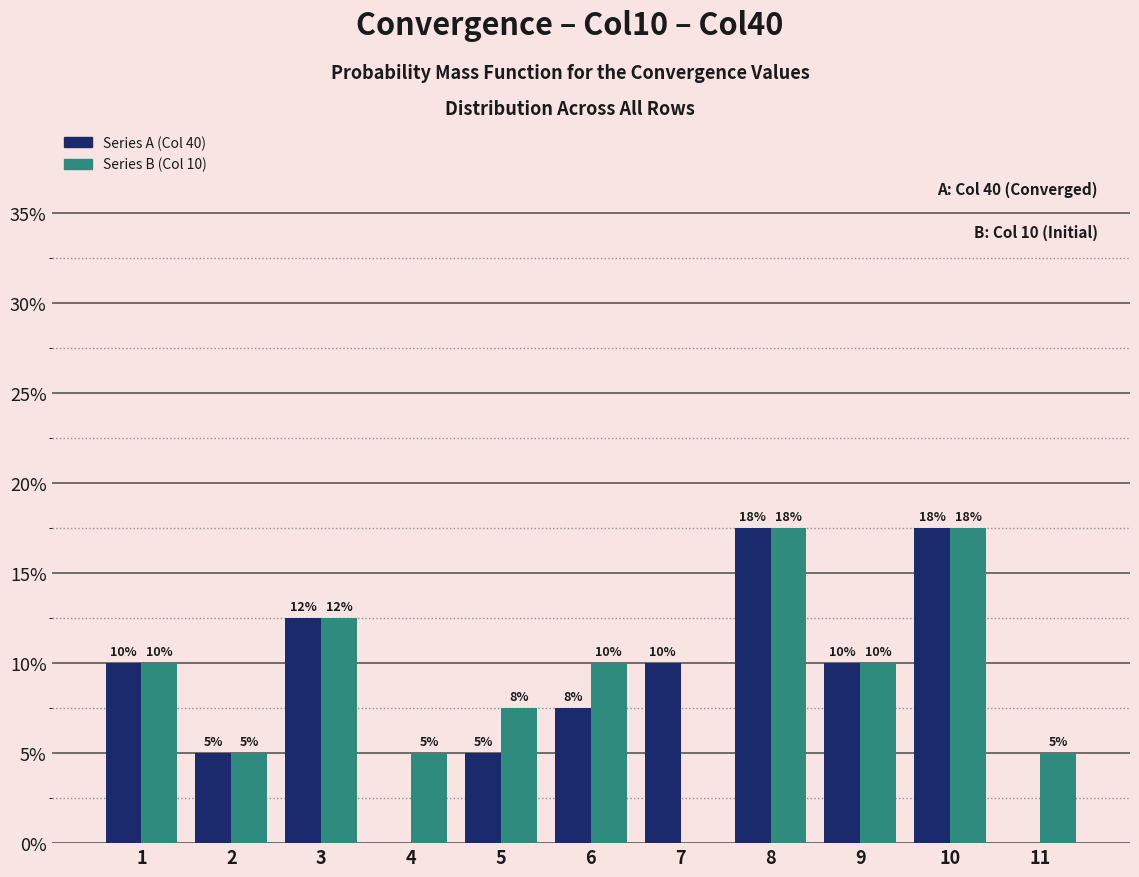

What is the total value across all series at 9?

20.0